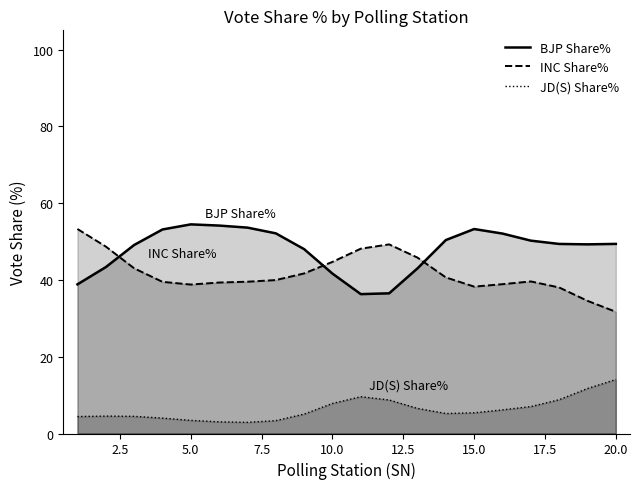

Does the chart have visible grid lines?

No